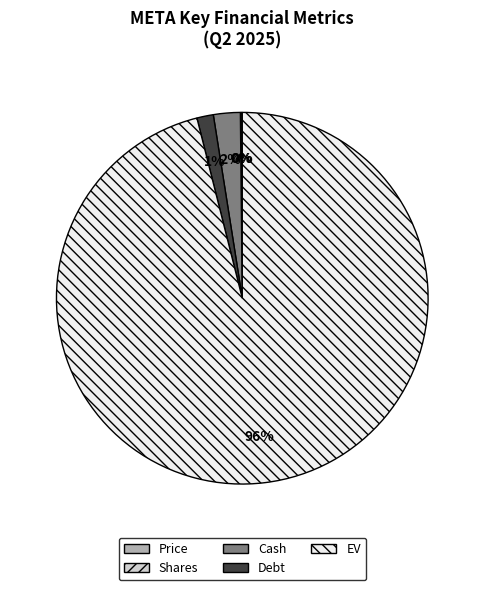

To the nearest percent, what portion does Debt represent?

1%